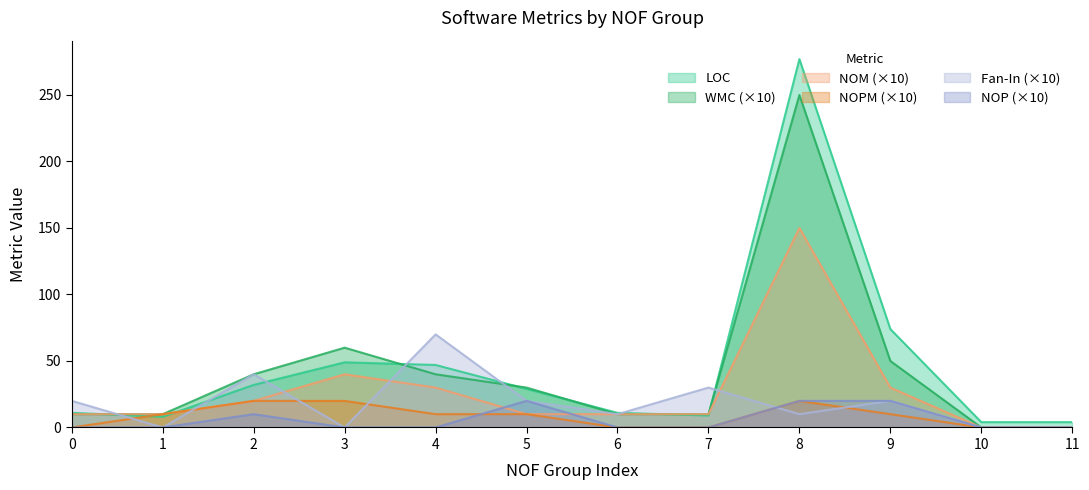

The Fan-In series shows 31 at 0. True or false?

False